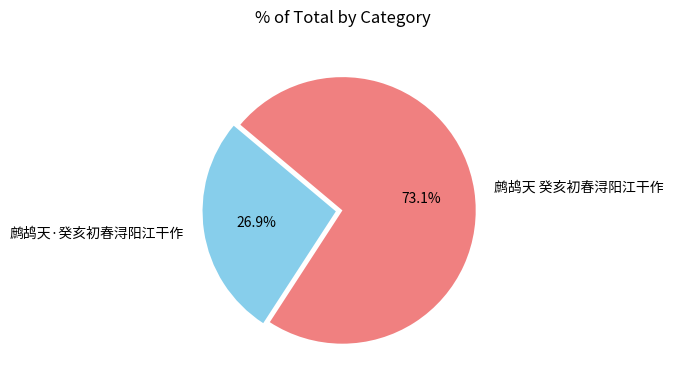

Between 鹧鸪天 癸亥初春浔阳江干作 and 鹧鸪天·癸亥初春浔阳江干作, which is larger?

鹧鸪天 癸亥初春浔阳江干作